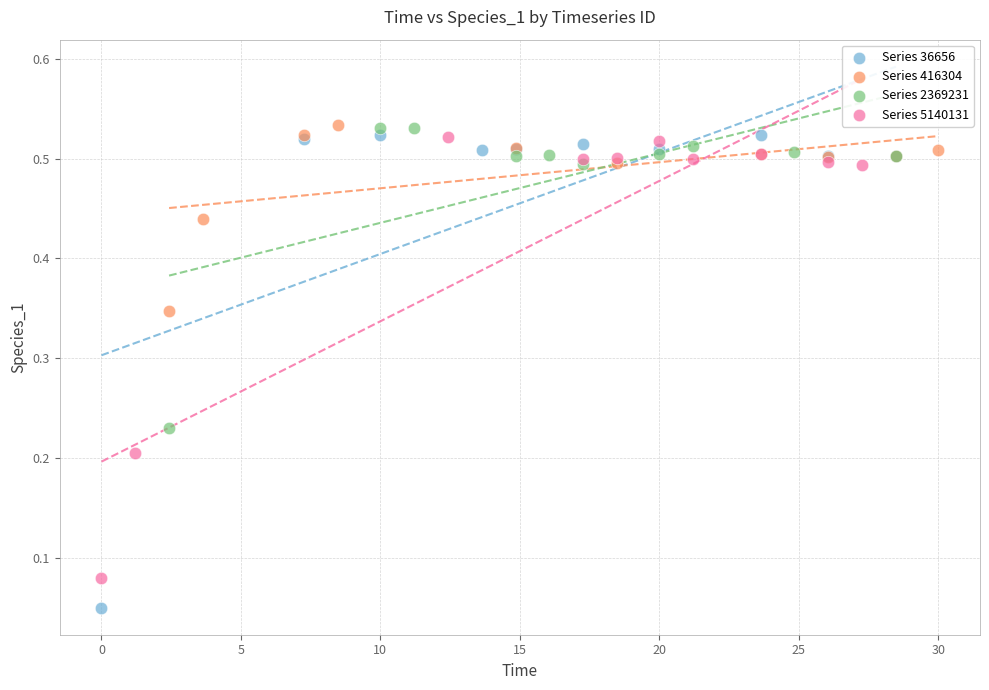

Which series contains the lowest Y value?

Series 36656